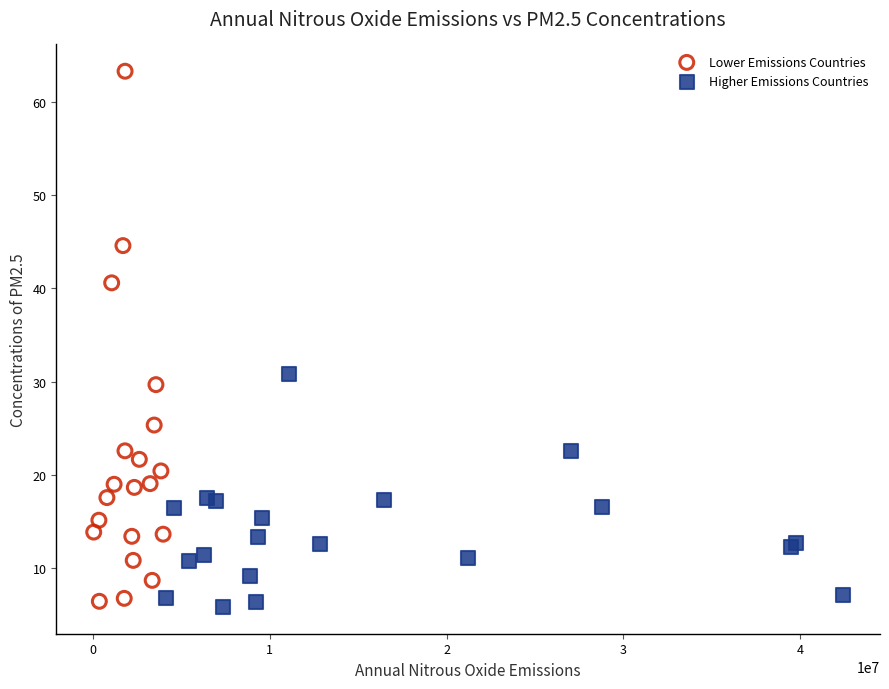

What are all the series names shown in the legend?

Lower Emissions Countries, Higher Emissions Countries